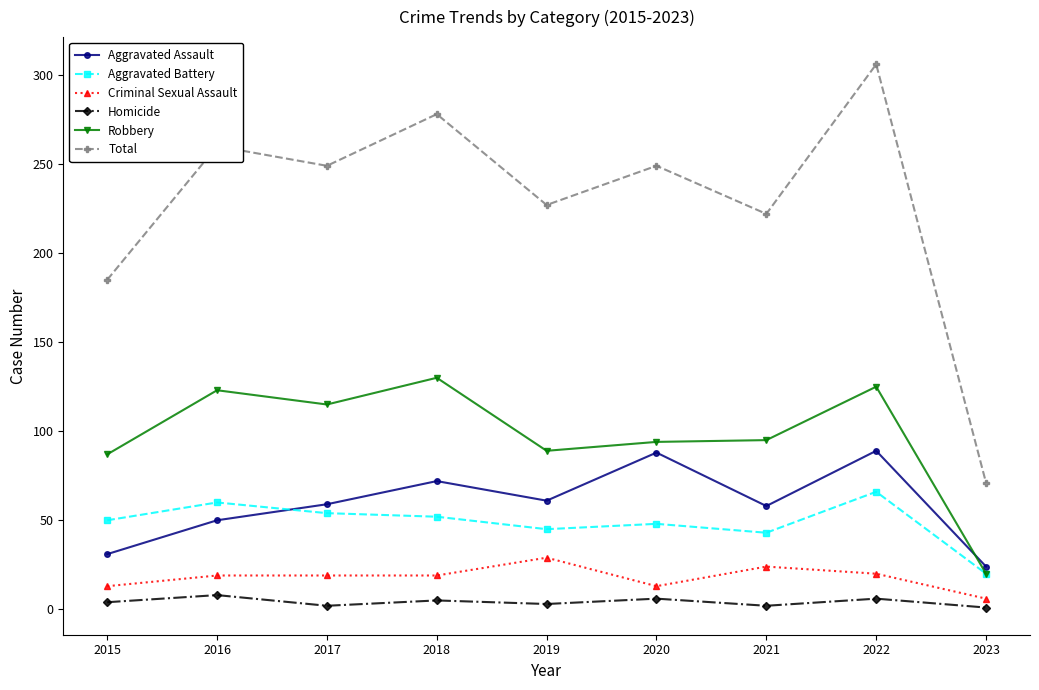

What is the maximum value for Aggravated Battery?

66